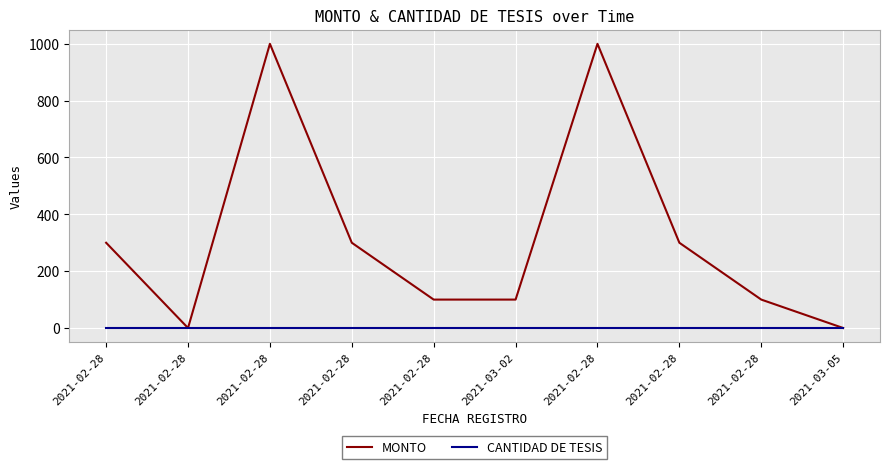

What is the spread (max minus min) of values at 2021-02-28?

299